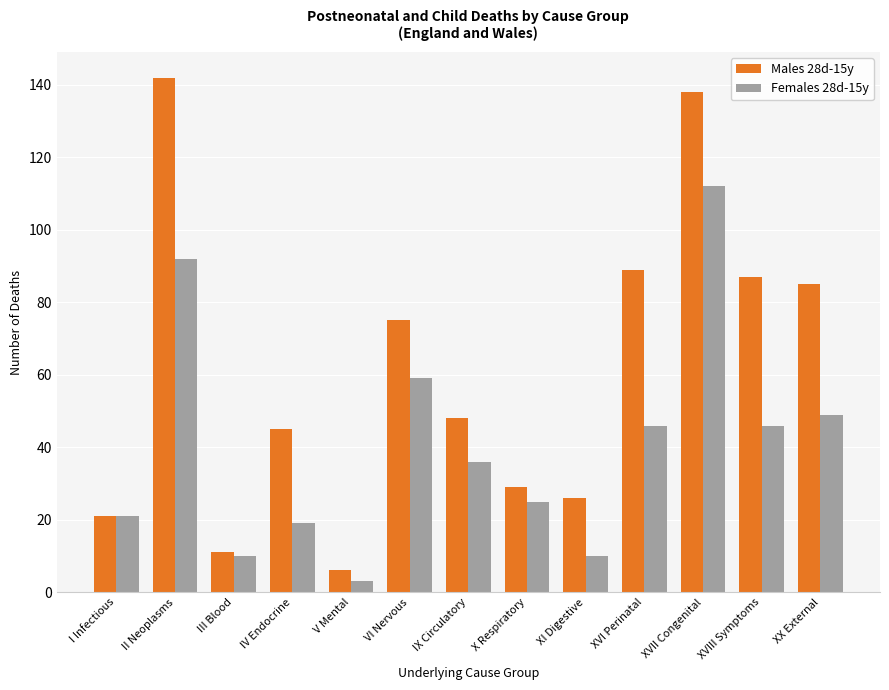

How many data points does each series have?

13